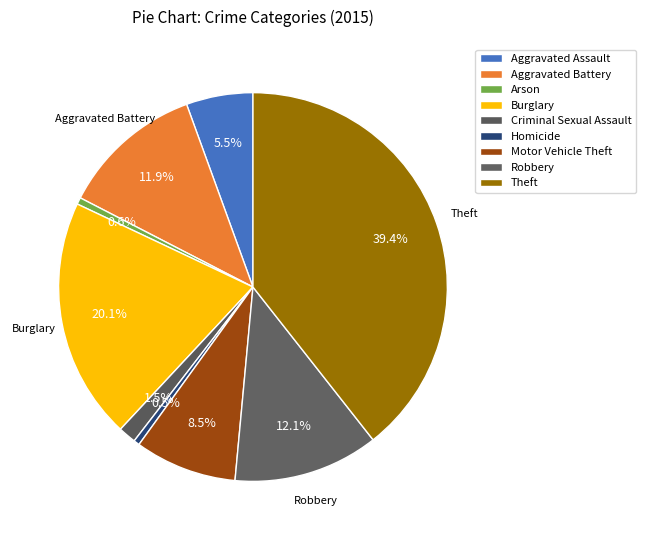

True or false: Motor Vehicle Theft accounts for 8% of the total.

True